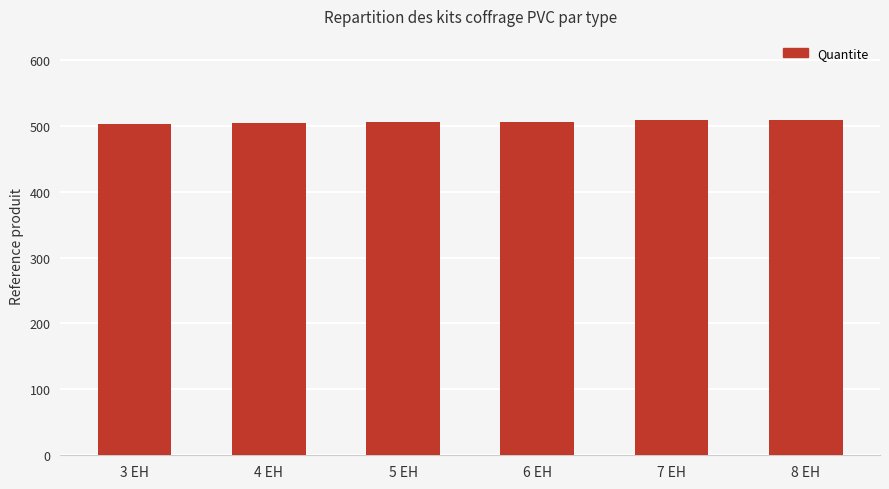

What is the smallest value displayed?

503